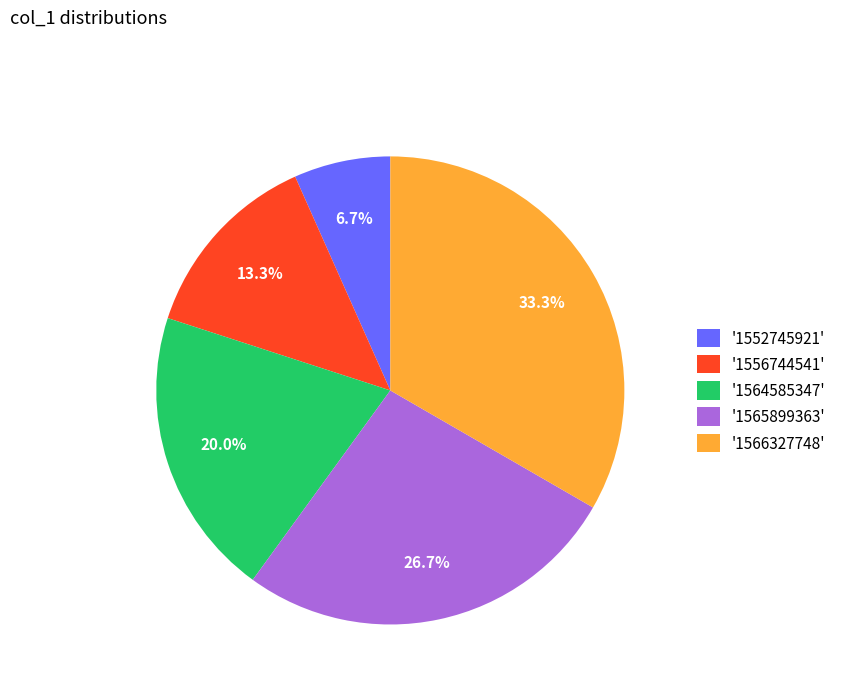

How many segments does this pie chart have?

5